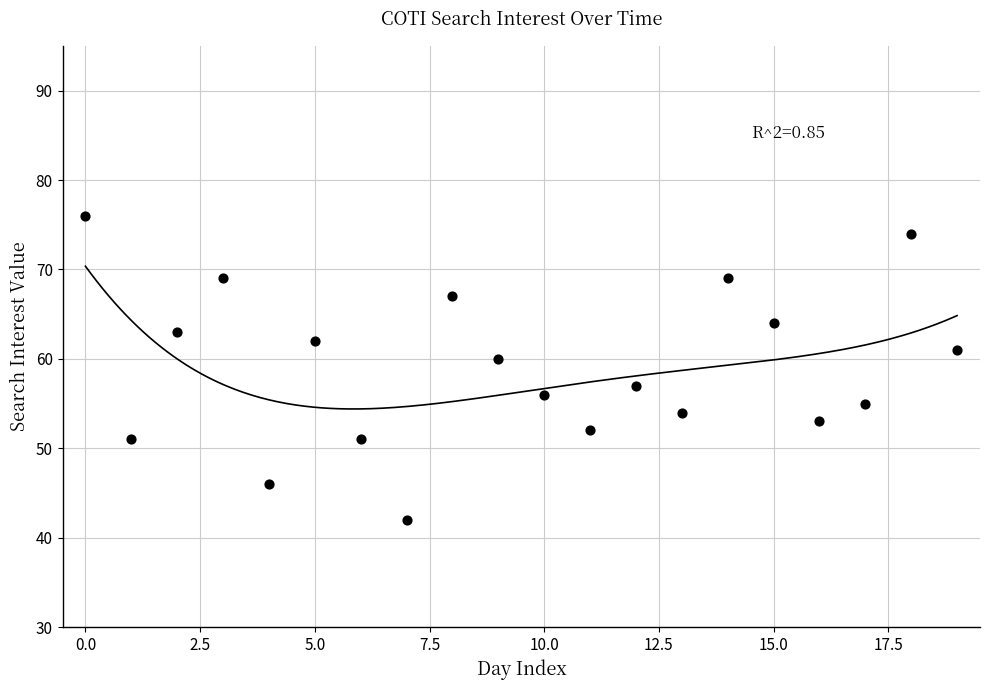

What Y value in the scatter plot is closest to 59?

60